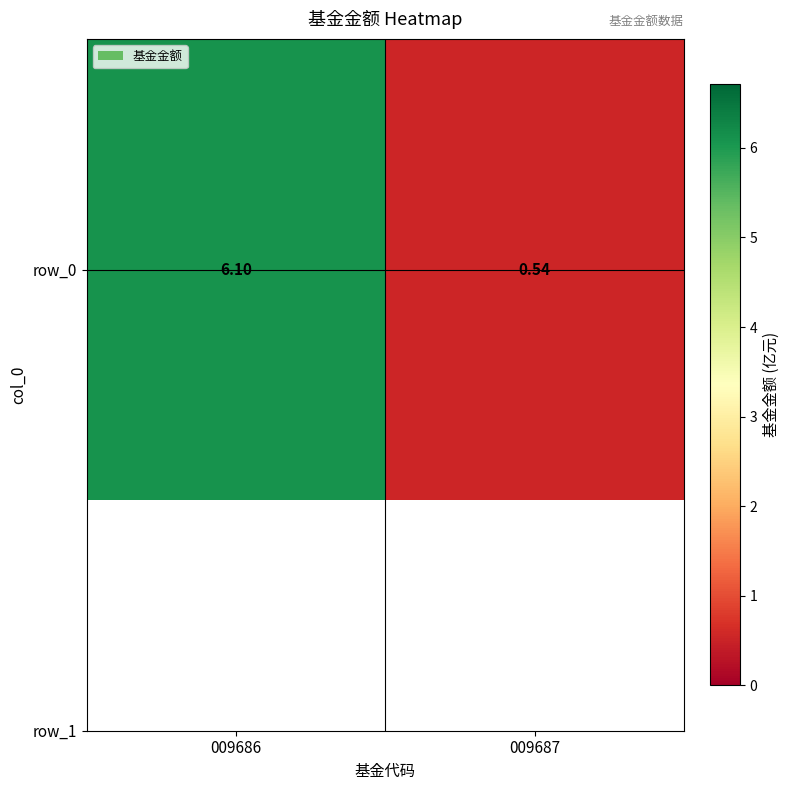

What is the change in value from 009686 to 009687?

-5.6